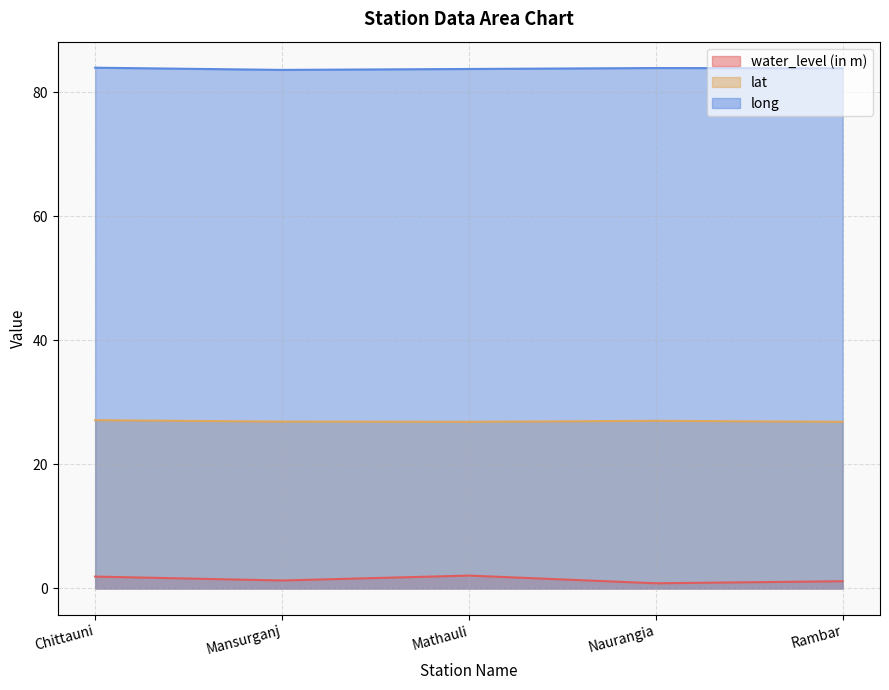

Reading left to right, extract all data points from this chart.

water_level (in m): 1.9	1.3	2.1	0.8	1.2
lat: 27.1	26.9	26.9	27.0	26.9
long: 84.0	83.6	83.8	83.9	83.9